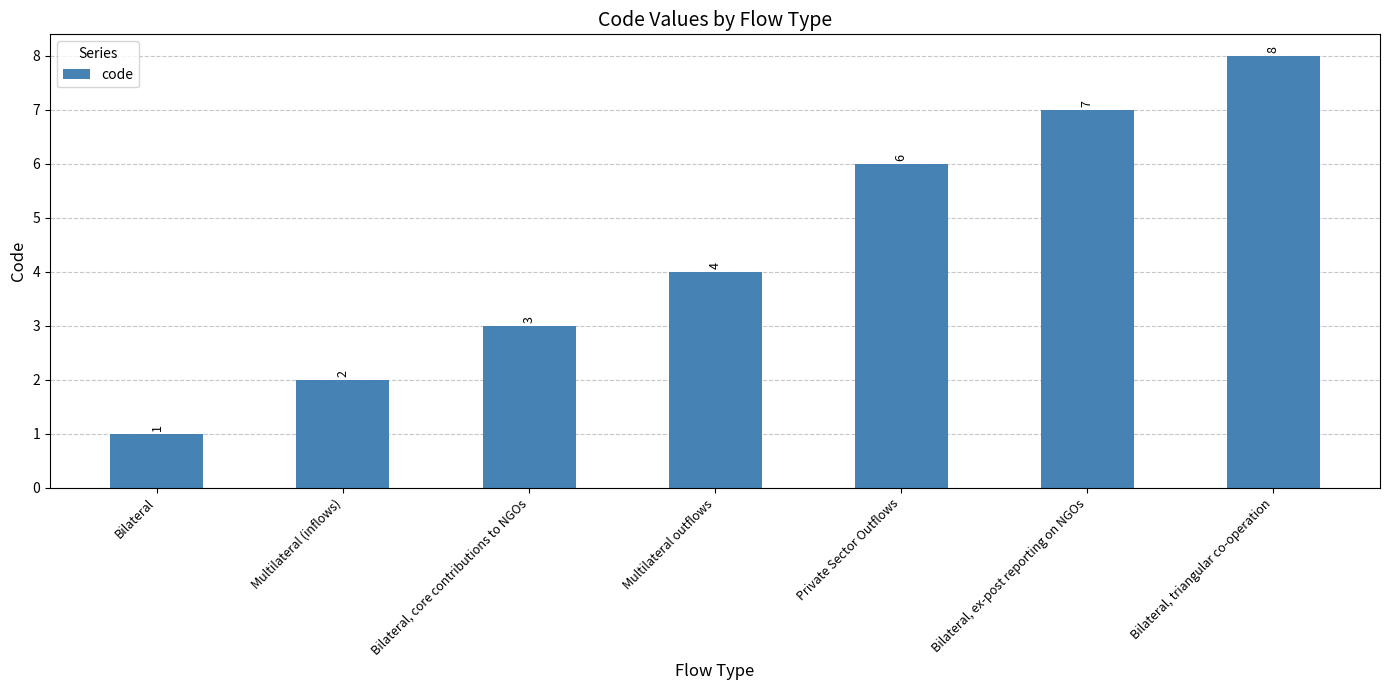

What is the difference between the values at Private Sector Outflows and Multilateral (inflows)?

4